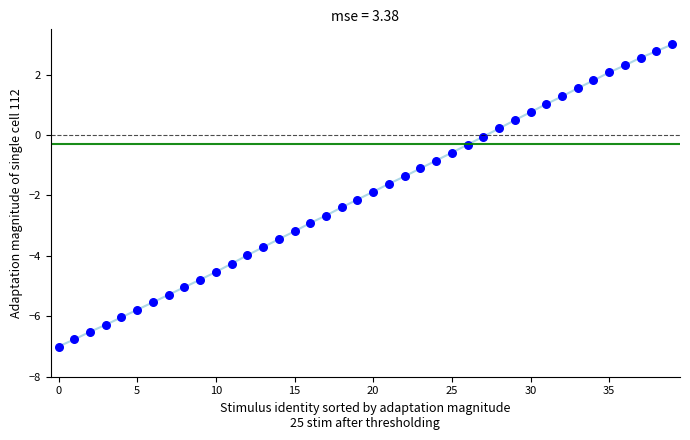

What is the range of Y values (max minus min)?

10.0